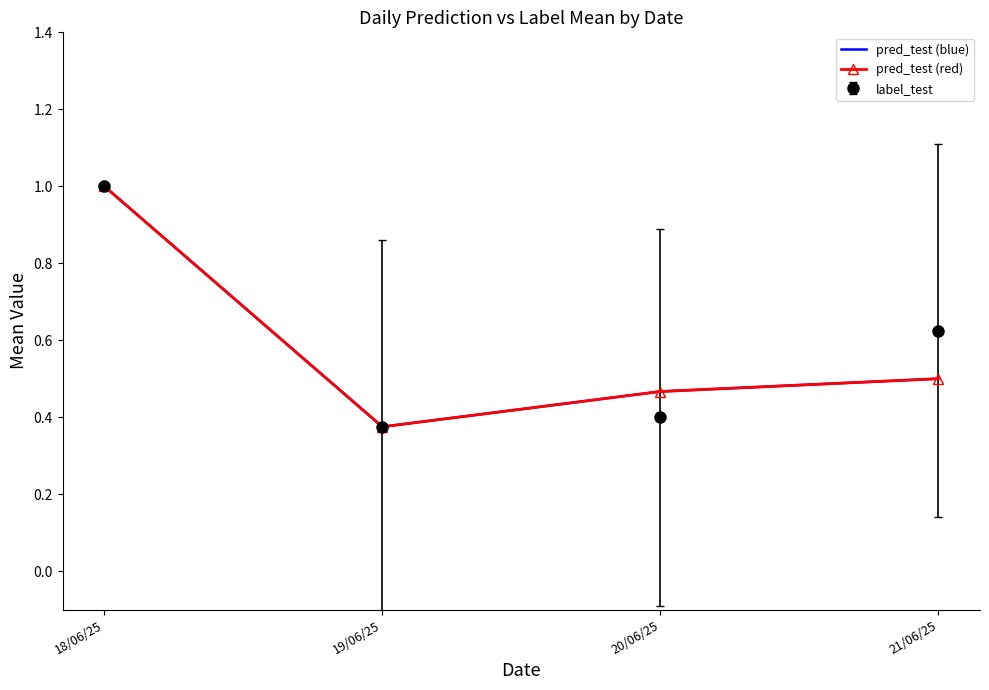

How many interior local valleys does the pred_test (blue) series have?

1